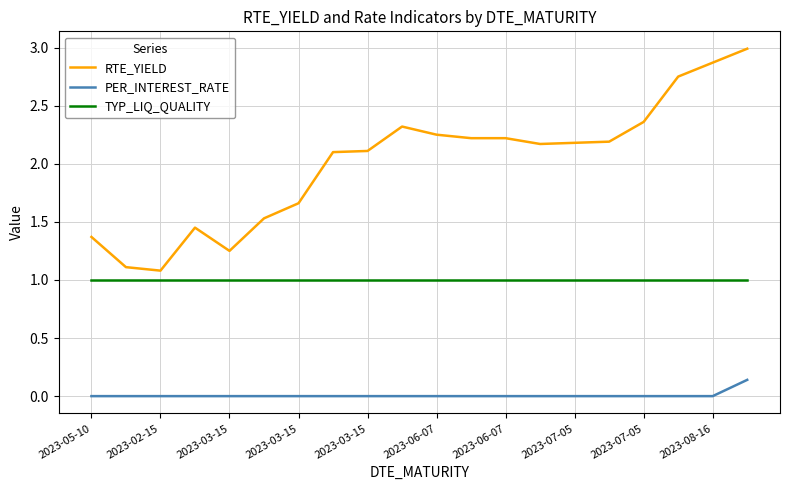

What is the lowest value of the TYP_LIQ_QUALITY series?

1.0